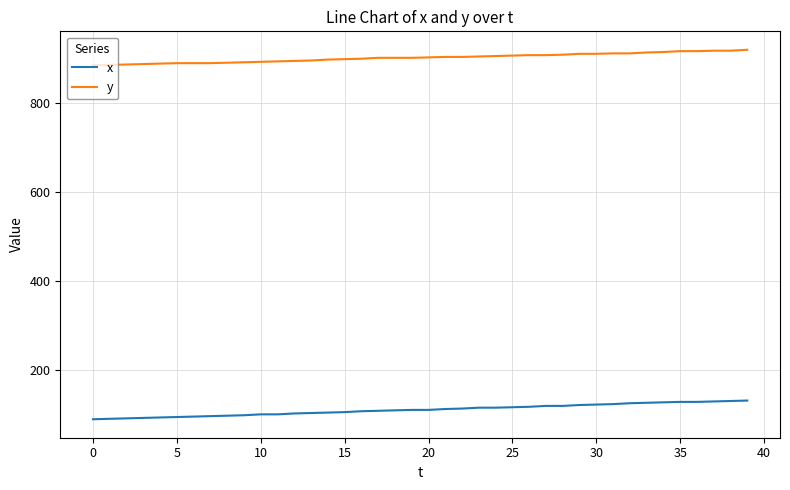

What are all the series names shown in the legend?

x, y